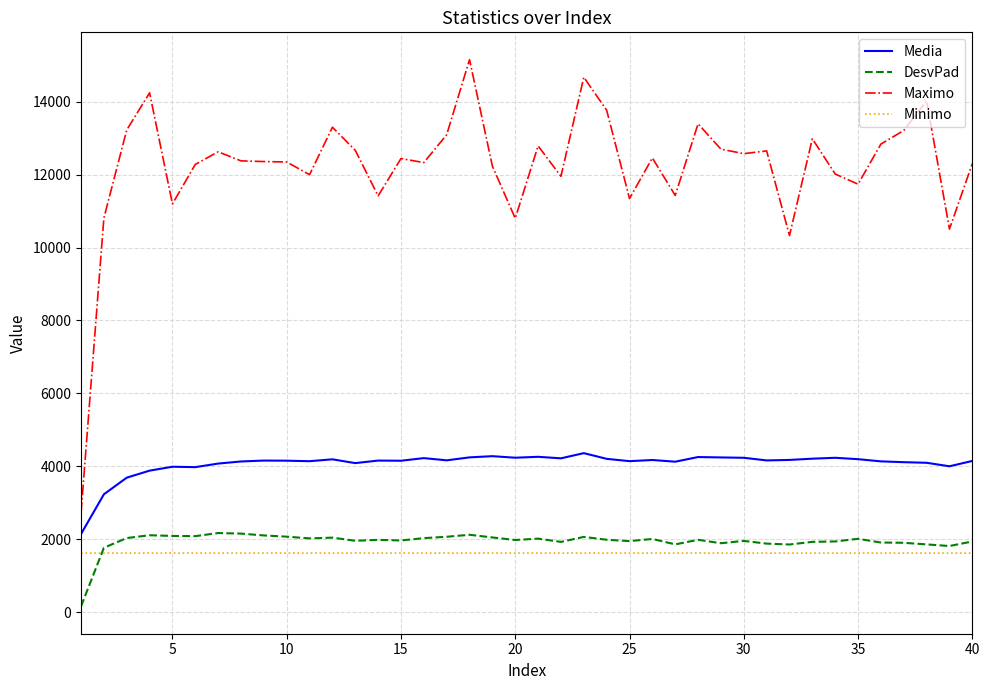

True or false: Media and DesvPad cross at least once.

False